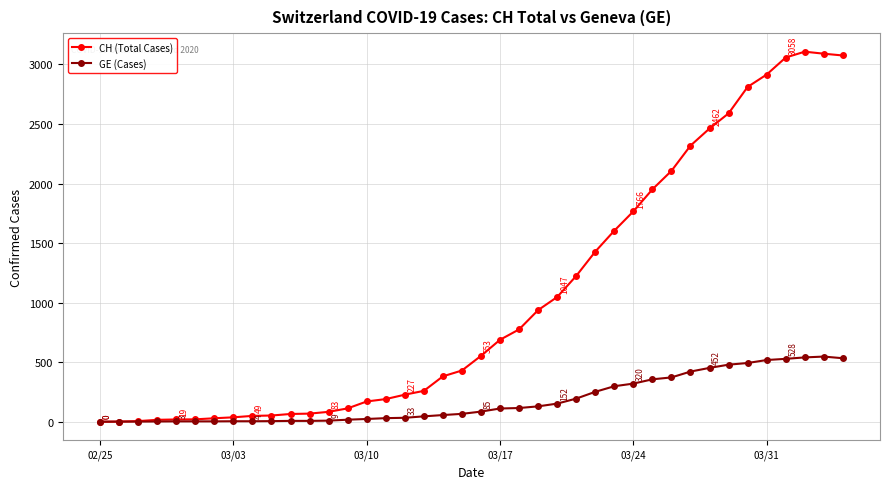

Which series has the largest total across all categories?

CH (Total Cases)